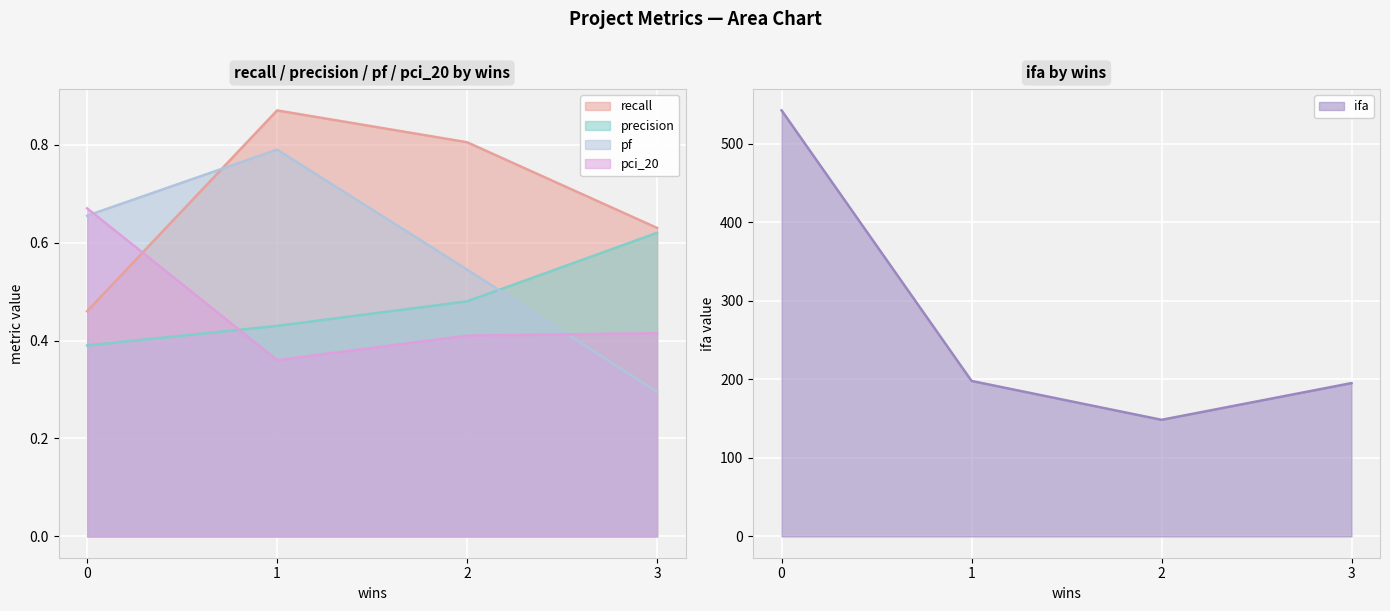

At which label does pf reach its minimum?

3